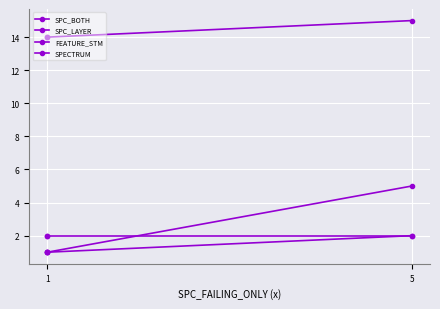

How many lines are shown in the chart?

4